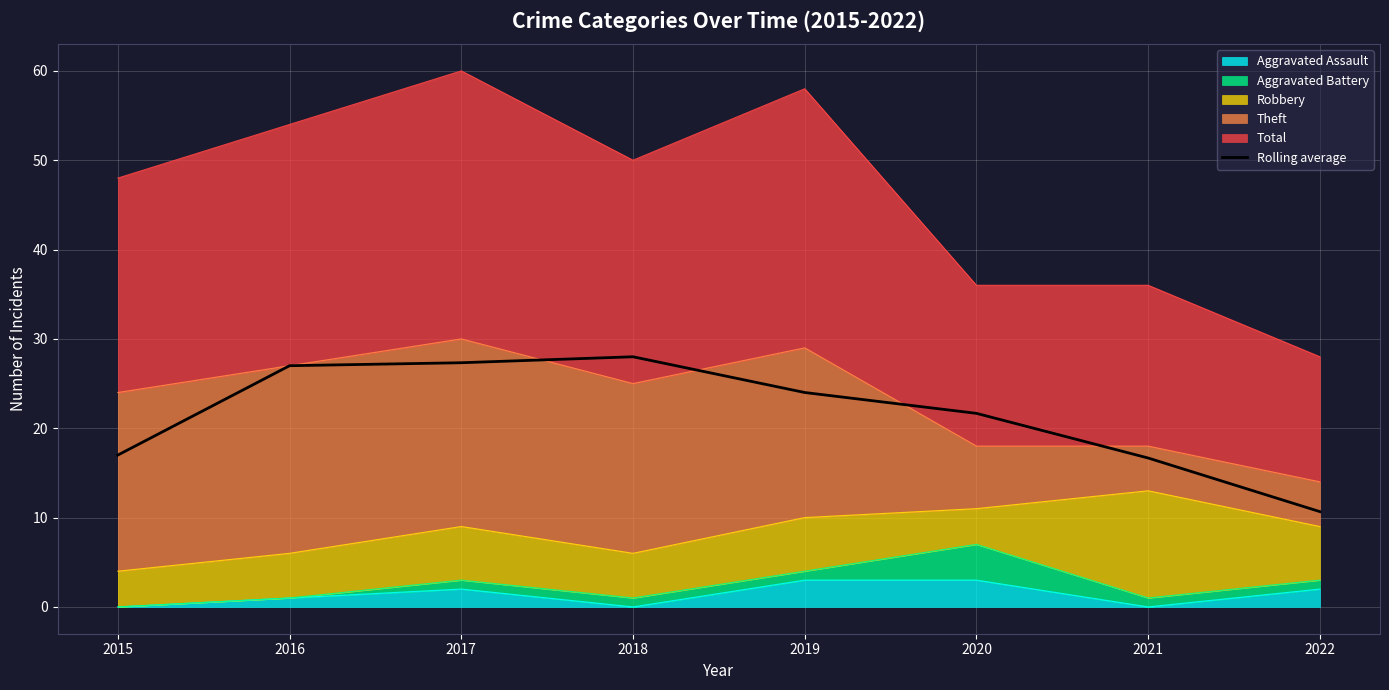

How many points are higher than both their immediate neighbors (excluding endpoints)?

1